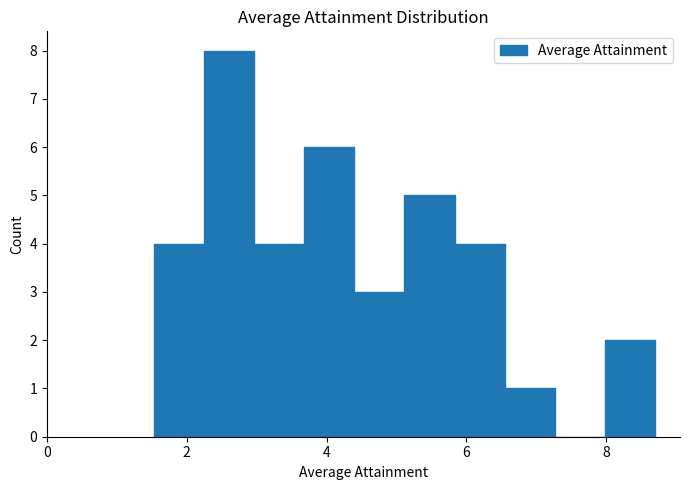

Around what value on the x-axis is the tallest bar? Give the approximate position of its centre, as read against the axis.

2.6